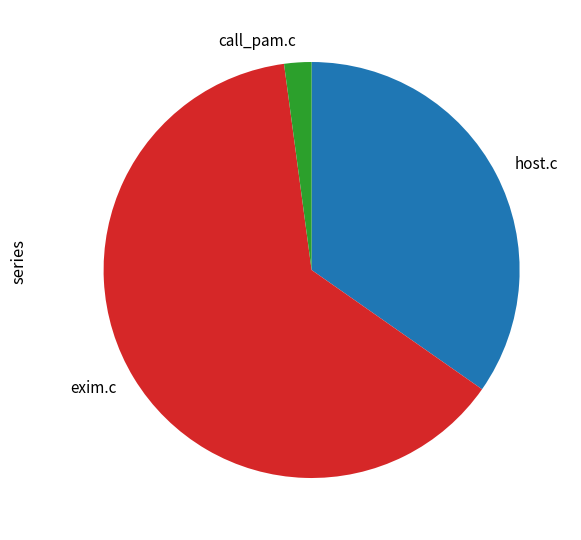

The host.c slice represents 35% of the pie. True or false?

True